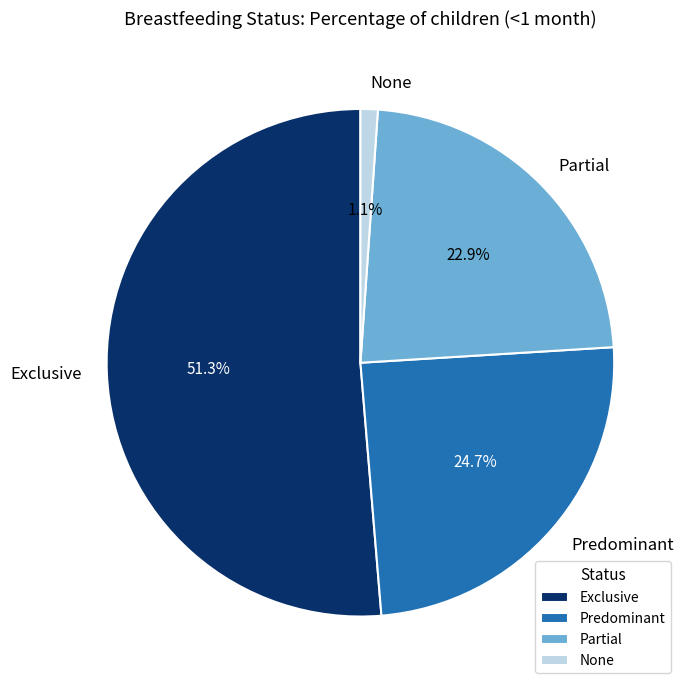

What percentage is the Partial slice, to the nearest percent?

23%